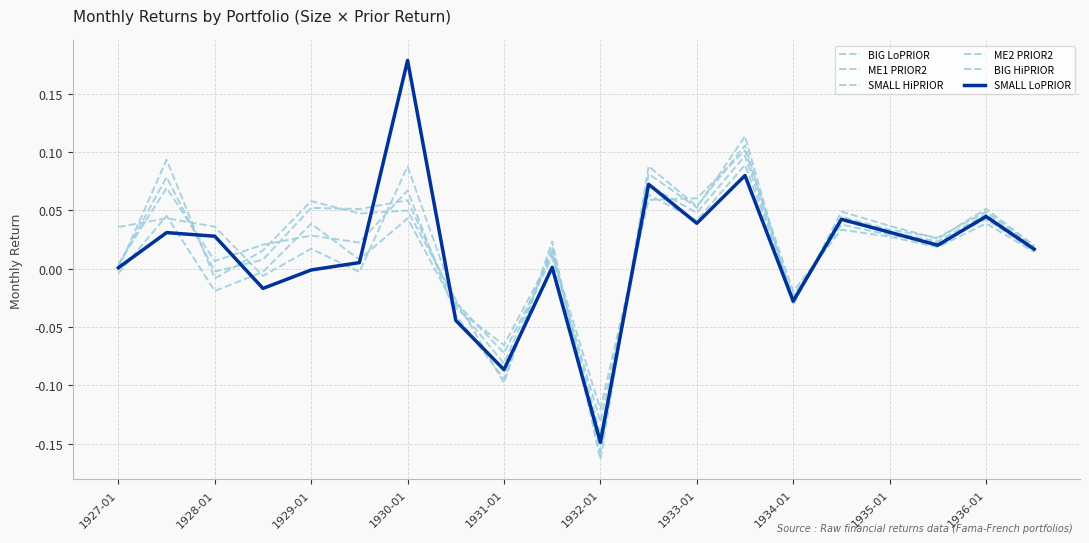

Rank the categories by SMALL HiPRIOR value from lowest to highest.

10, 1935-01, 1934-01, 14, 1927-01, 1929-01, 1936-01, 19, 1930-01, 1932-01, 17, 1931-01, 16, 15, 18, 12, 1933-01, 1928-01, 11, 13